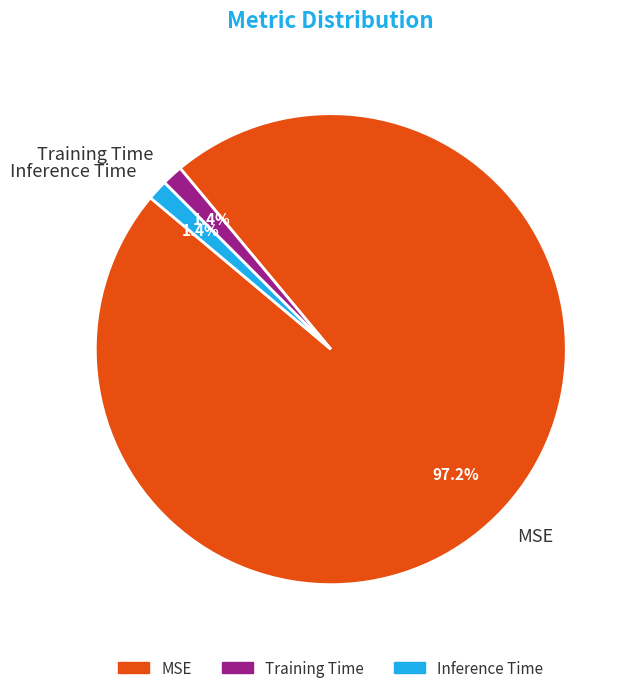

What percentage is the Training Time slice, to the nearest percent?

1%